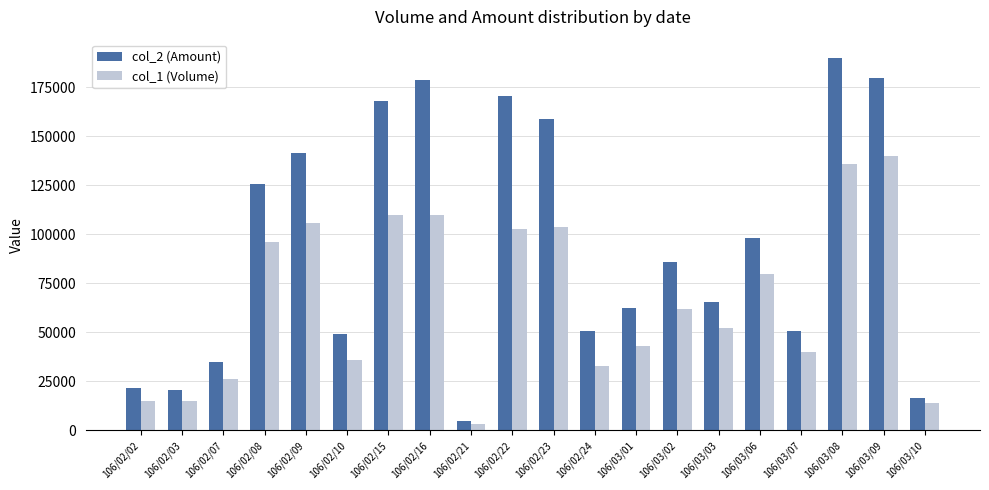

Between 106/03/02 and 106/03/10, which series saw the biggest shift?

col_2 (Amount)